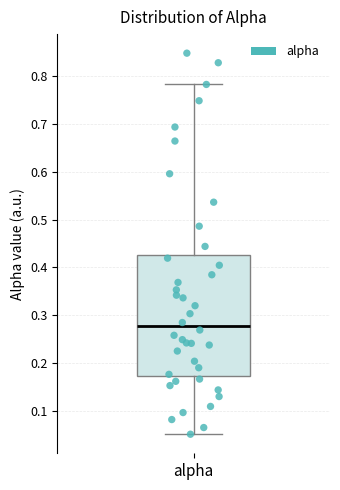

Transcribe this box plot: give where the median line is, the range the box spans, and where the two whiskers end, as read against the y-axis. The values are not printed on the chart, so give them approximately, as read against the axis.

median 0.28, box 0.17 to 0.43, whiskers 0.05 to 0.78